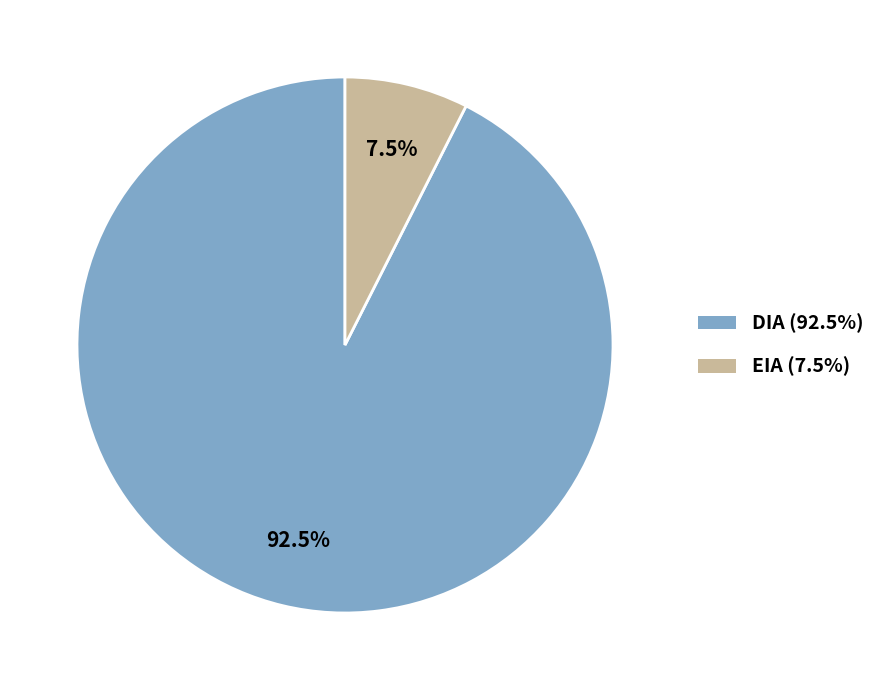

Which category has the smallest portion of the pie?

EIA